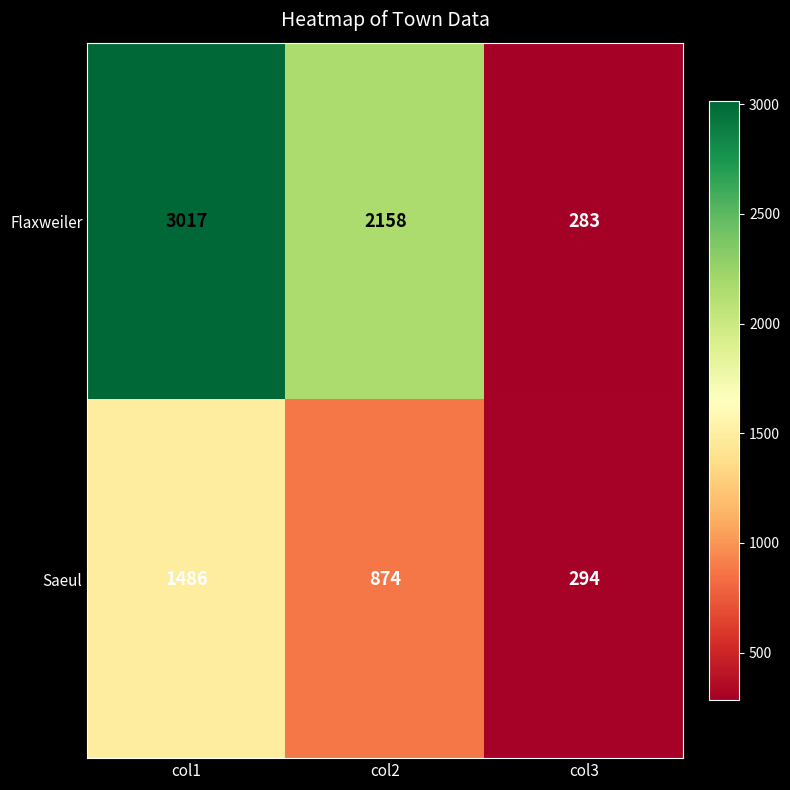

Which category has the highest value across all series?

col1